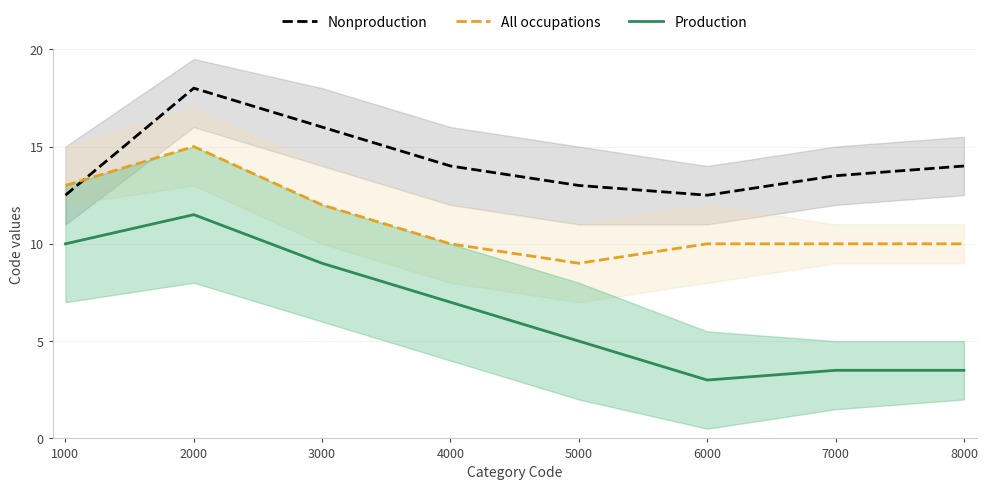

Reading left to right, what are all the values shown in this chart?

Nonproduction: 12.5	18.0	16.0	14.0	13.0	12.5	13.5	14.0
All occupations: 13.0	15.0	12.0	10.0	9.0	10.0	10.0	10.0
Production: 10.0	11.5	9.0	7.0	5.0	3.0	3.5	3.5